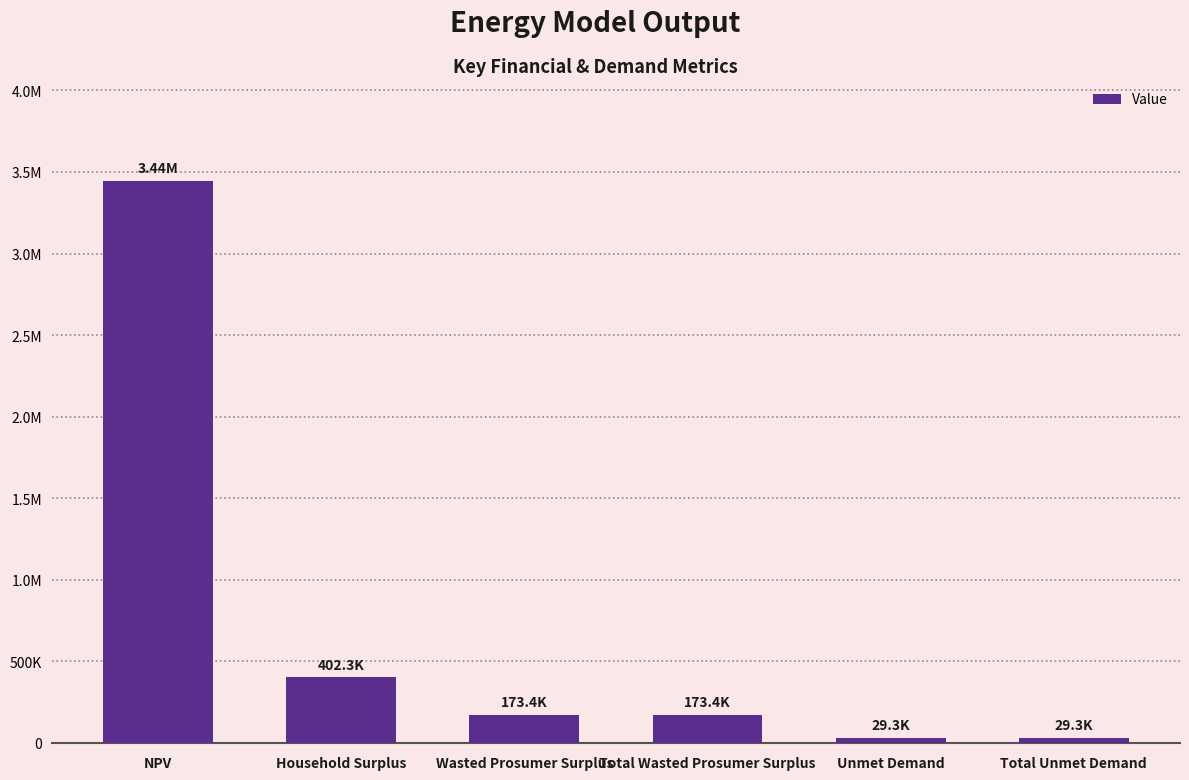

Which has a higher value, Total Wasted Prosumer Surplus or Total Unmet Demand?

Total Wasted Prosumer Surplus